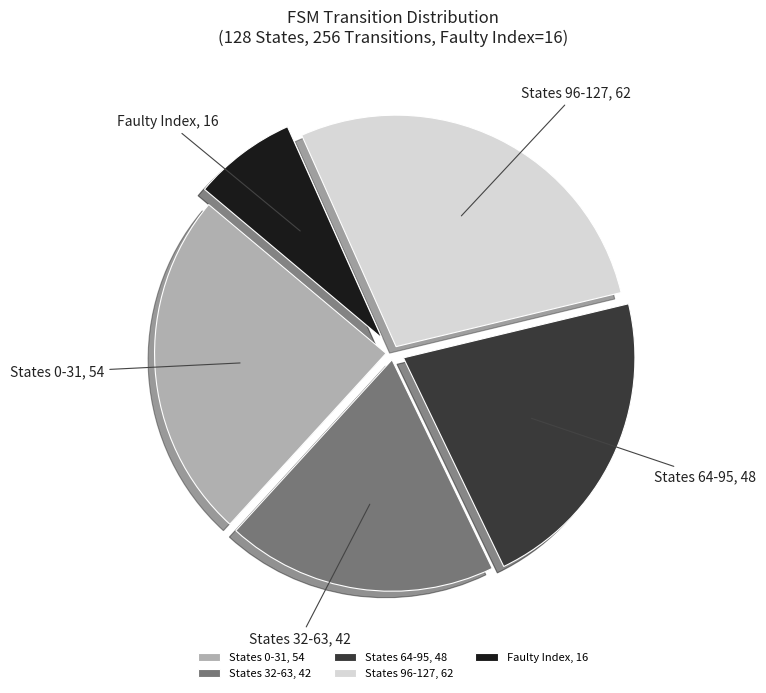

Is it true that States 64-95, 48 is 14% of the pie?

False